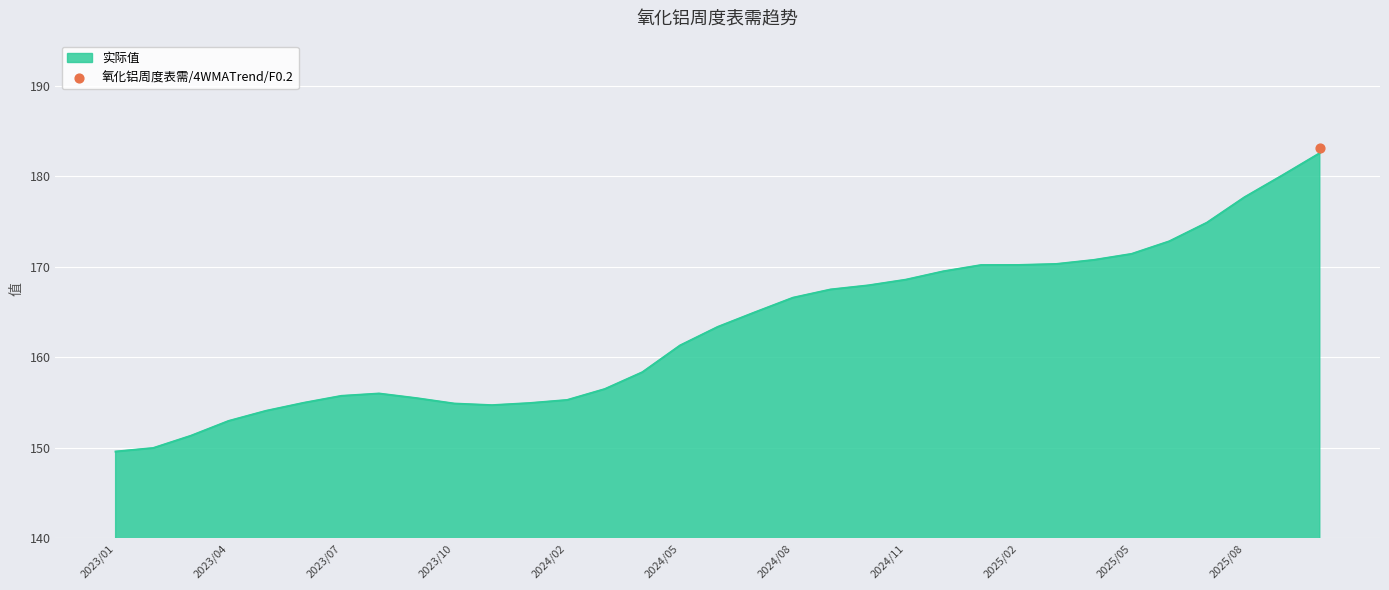

The 实际值 series shows 154.9 at 2023/10. True or false?

True